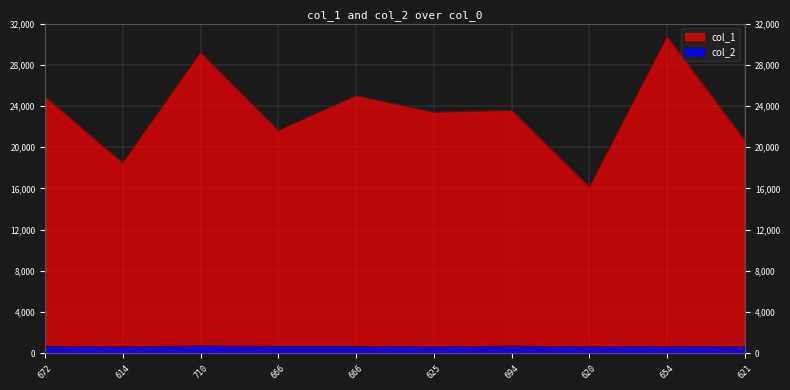

Which series has the largest range (max minus min)?

col_1